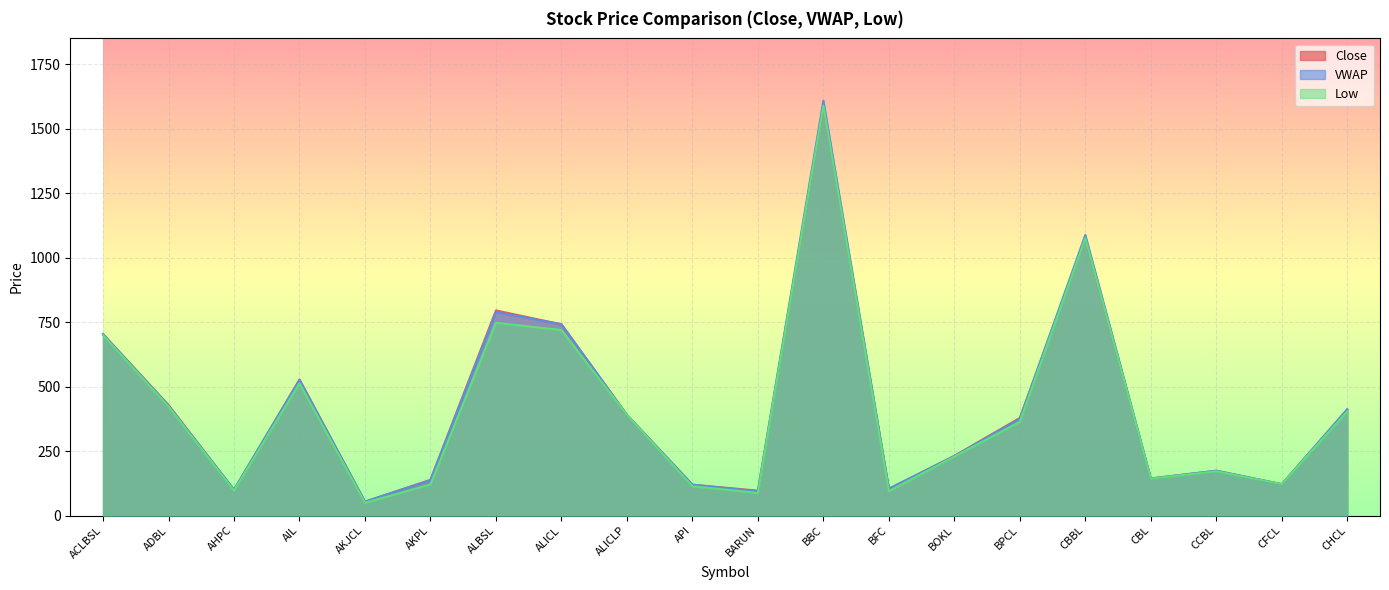

At which category does the chart reach its minimum across all series?

AKJCL